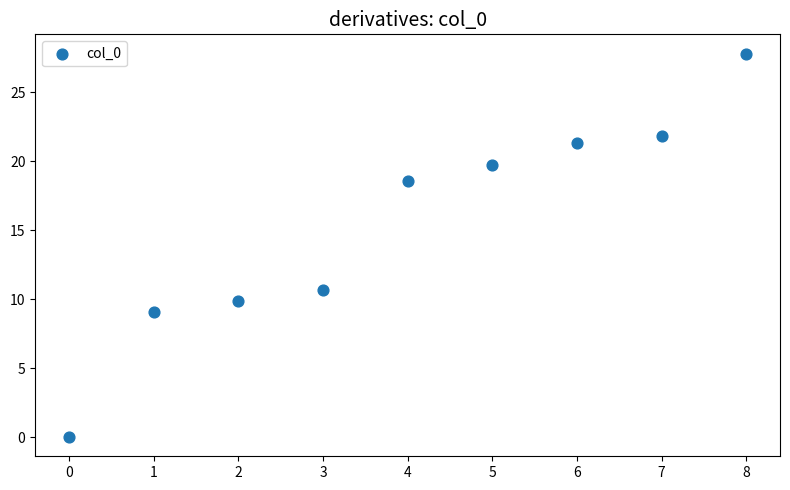

What is the average Y value?

15.4